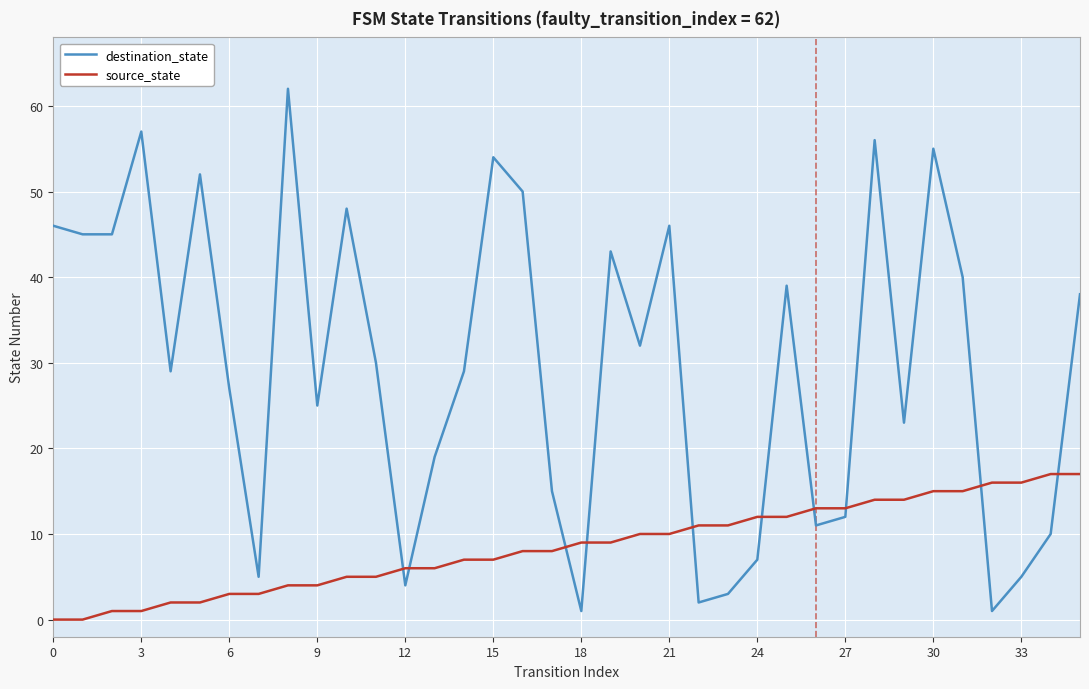

What is the difference between the maximum and minimum values in the destination_state series?

61